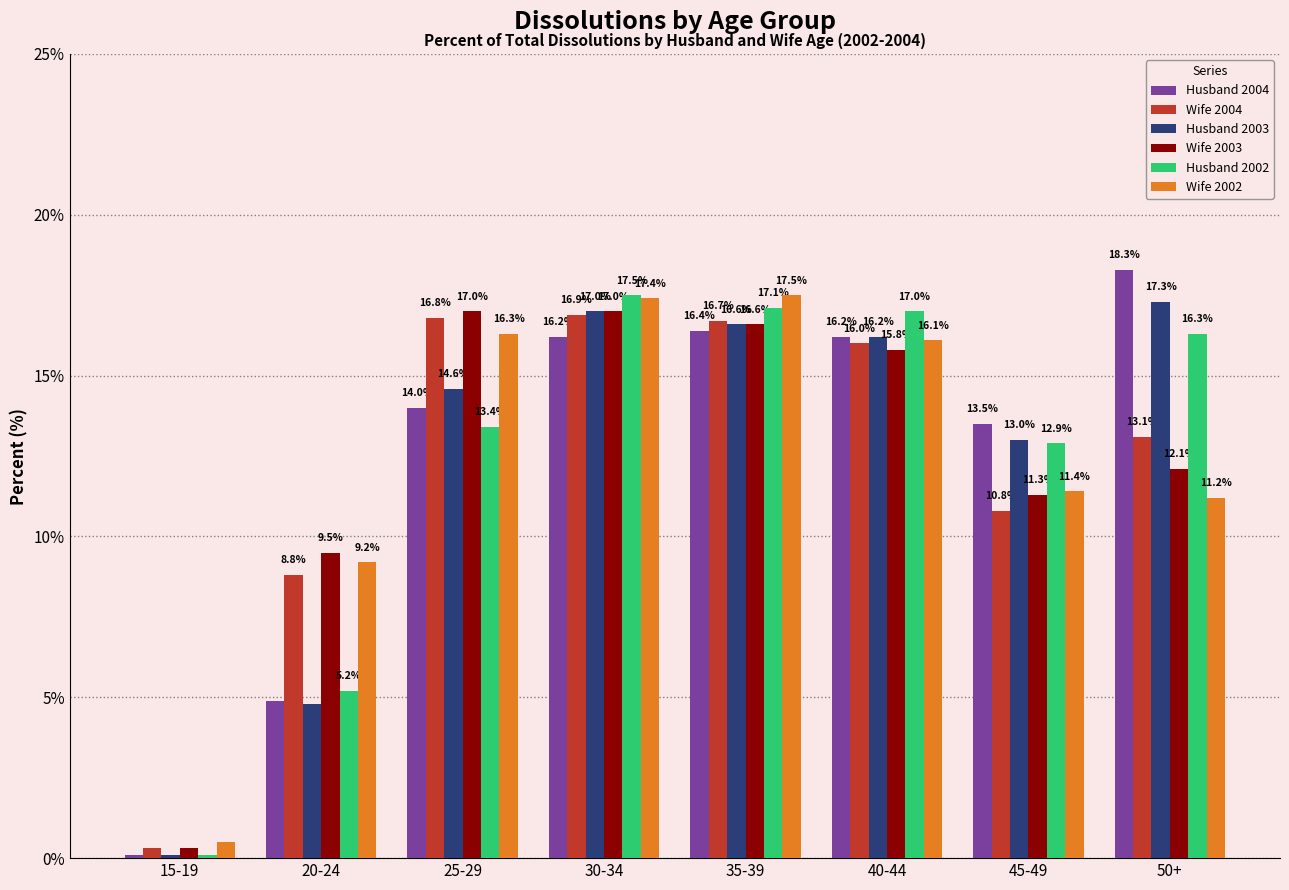

At which category is the sum across all series the highest?

30-34